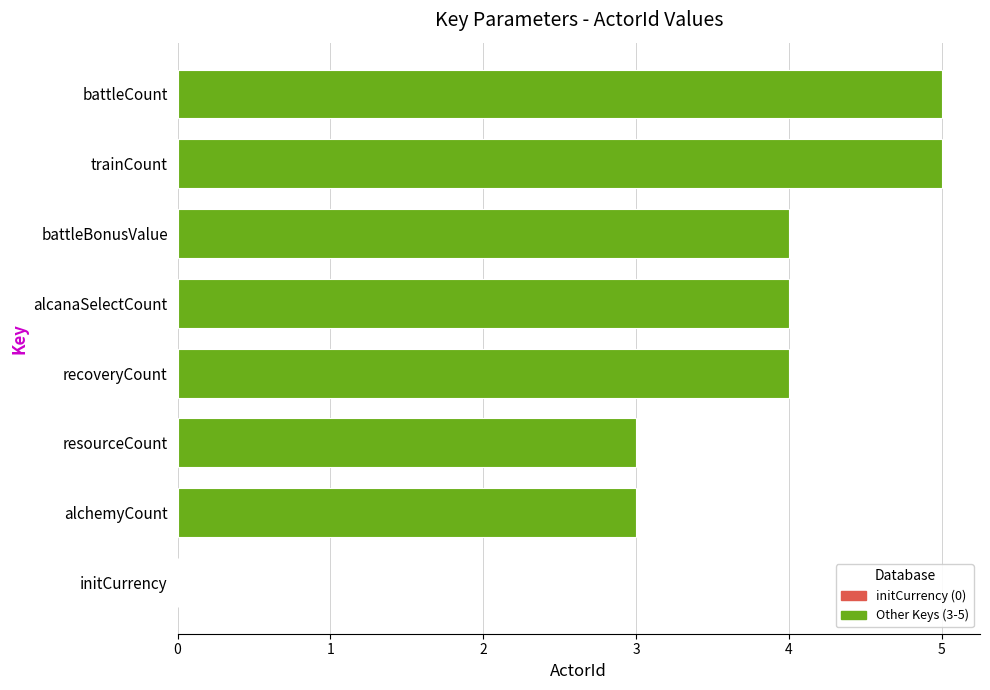

What is the sum of all values?

28